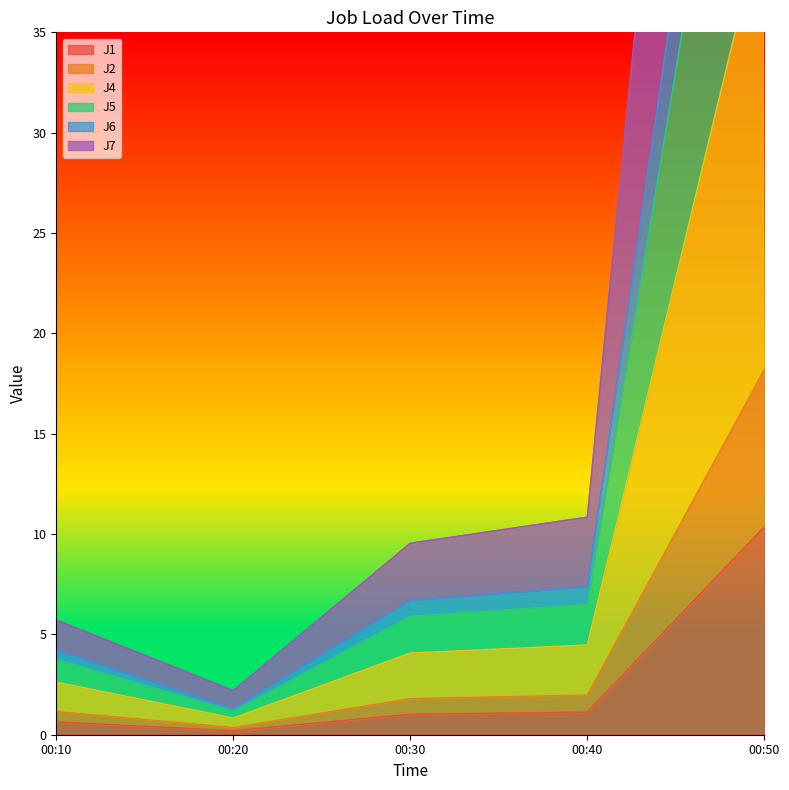

How many interior local valleys does the J1 series have?

1